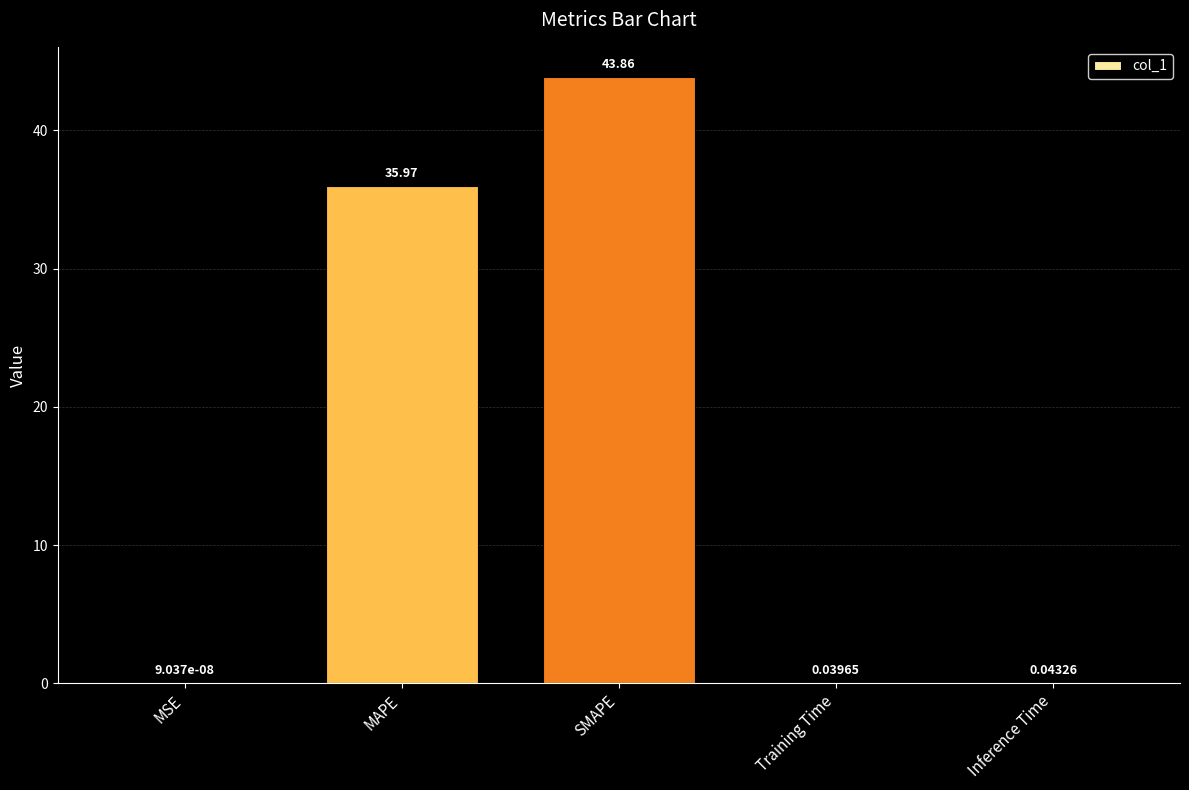

Where is the data nearest to the value 21?

MAPE